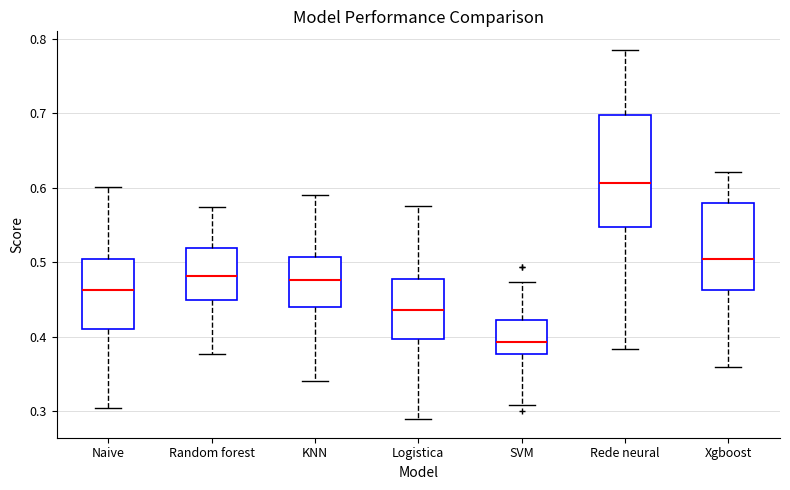

Reading left to right, transcribe this box plot: for each box, give where its median line is, the range the box spans, and where its two whiskers end, as read against the y-axis. The values are not printed on the chart, so give them approximately, as read against the axis.

Naive: median 0.46, box 0.41 to 0.51, whiskers 0.30 to 0.60
Random forest: median 0.48, box 0.45 to 0.52, whiskers 0.38 to 0.57
KNN: median 0.48, box 0.44 to 0.51, whiskers 0.34 to 0.59
Logistica: median 0.44, box 0.40 to 0.48, whiskers 0.29 to 0.58
SVM: median 0.39, box 0.38 to 0.42, whiskers 0.31 to 0.47
Rede neural: median 0.61, box 0.55 to 0.70, whiskers 0.38 to 0.79
Xgboost: median 0.50, box 0.46 to 0.58, whiskers 0.36 to 0.62